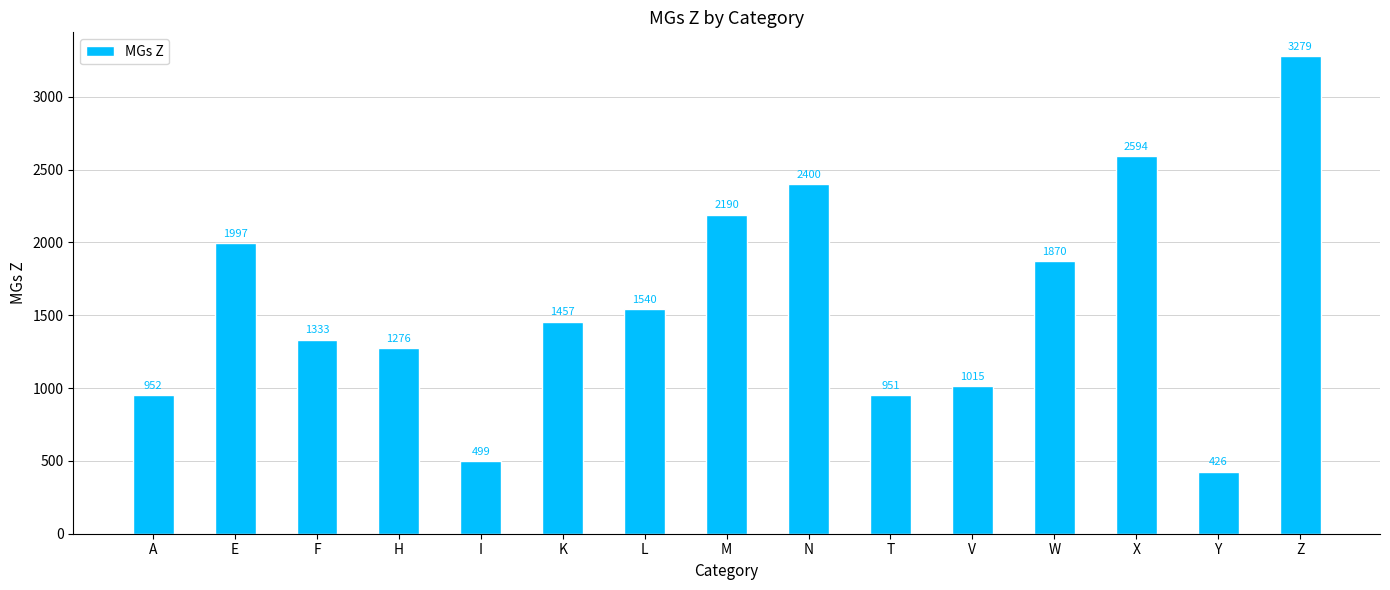

Which label corresponds to the smallest value in the chart?

Y